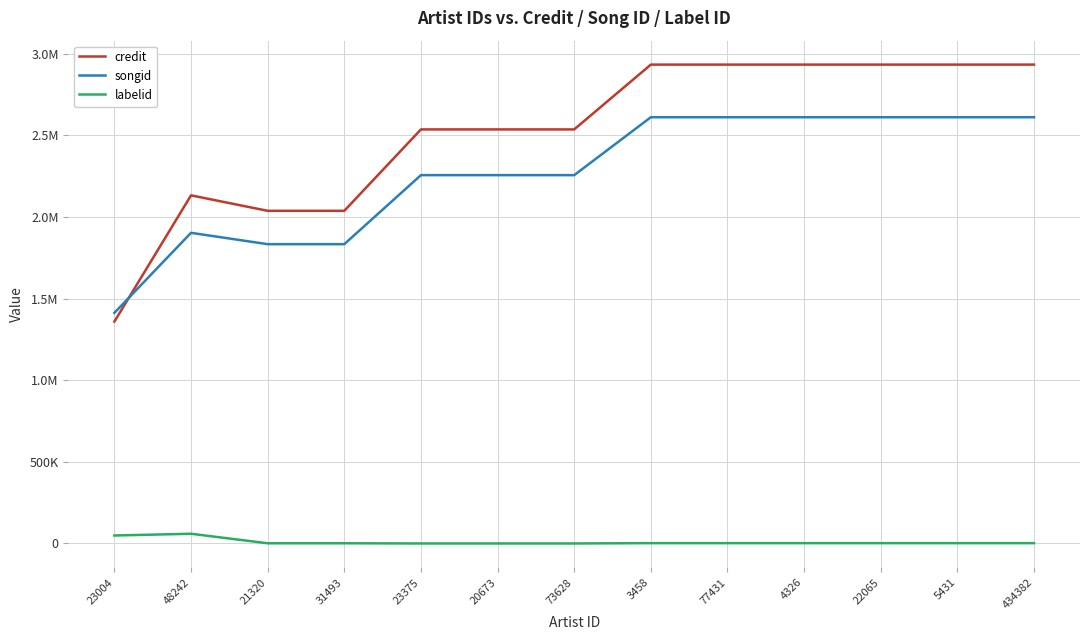

At how many categories does at least one series exceed 1229135?

13